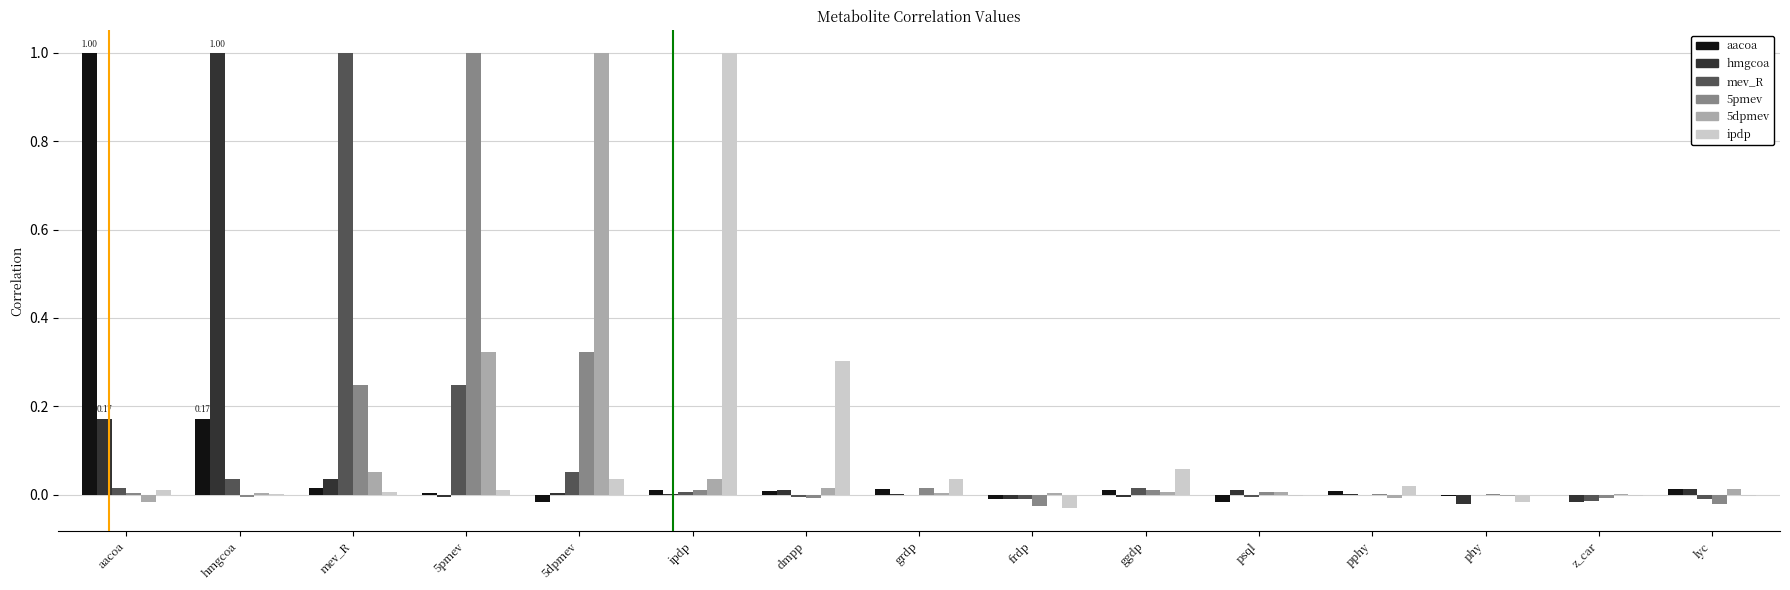

The value of ipdp at frdp is -0.0. True or false?

True